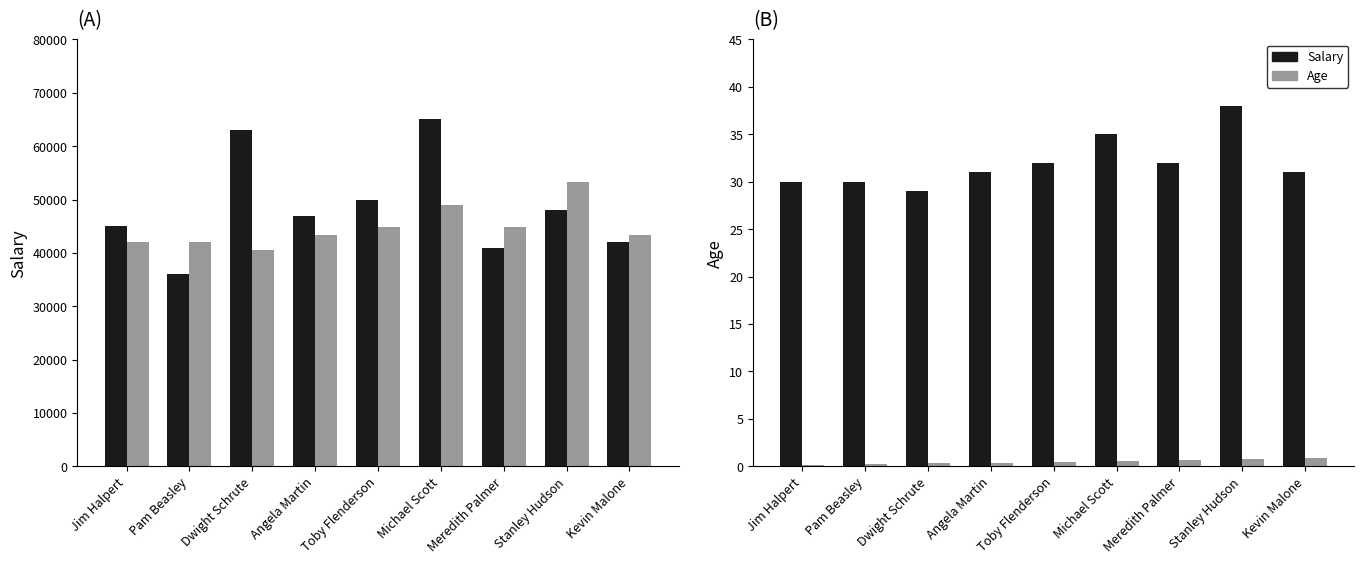

True or false: Age (×1400) has a value of 78966.6 at Meredith Palmer.

False